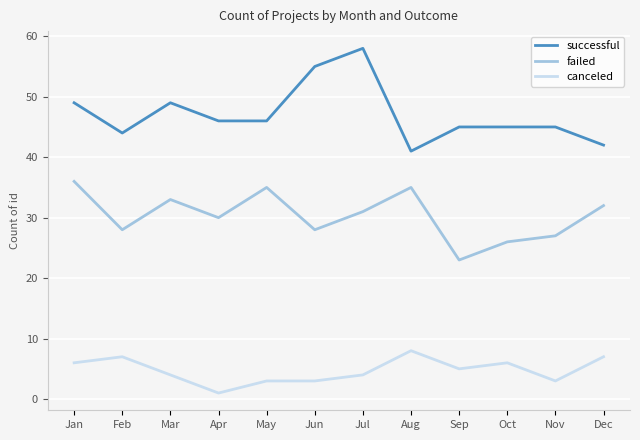

Is the value of failed at Nov greater than the value of successful at Sep?

No